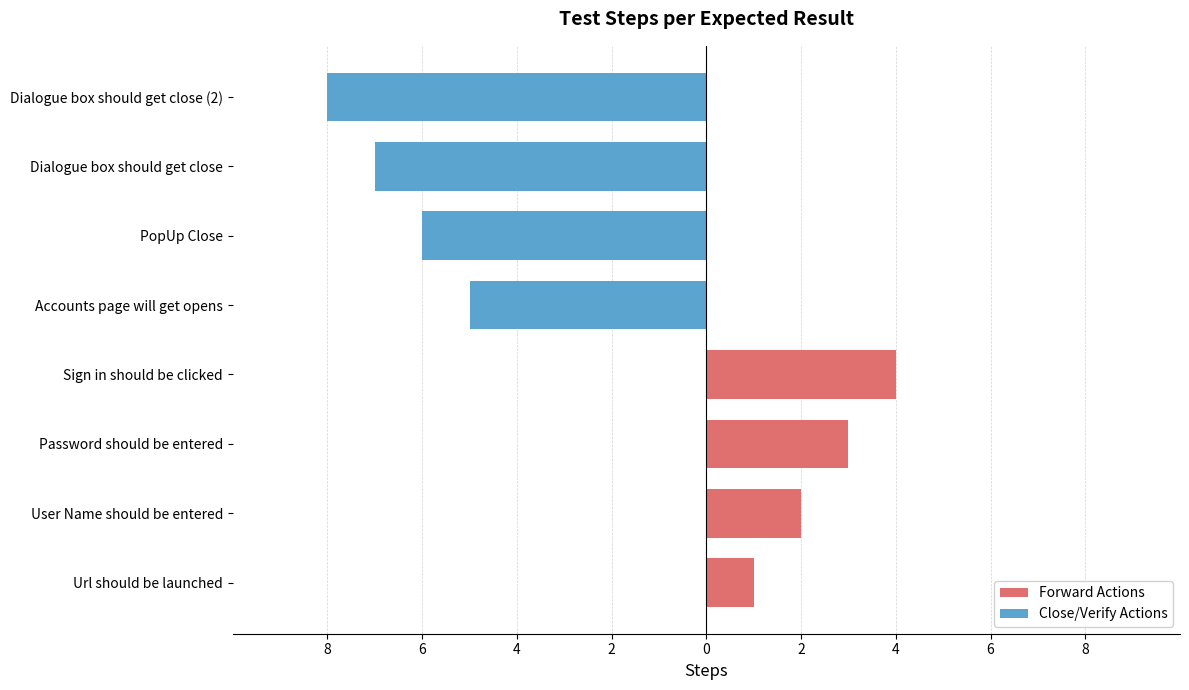

What is the difference between the second highest and second lowest values in the Close/Verify Actions series?

1